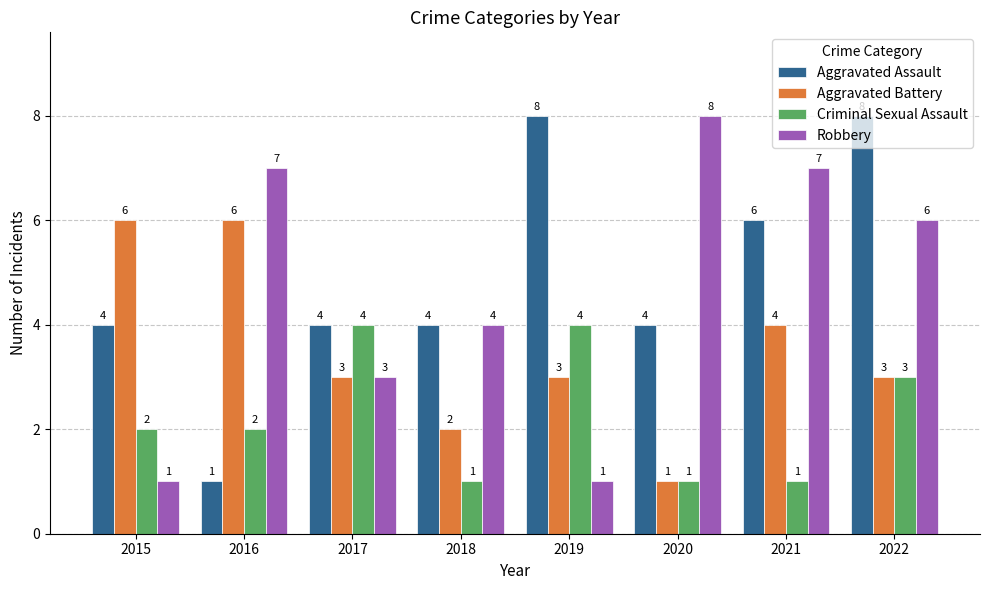

Is it true that Robbery equals 4 at 2020?

False